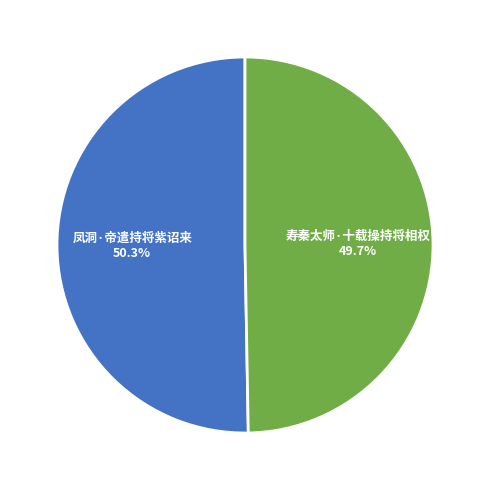

Is there a majority slice in this chart?

Yes